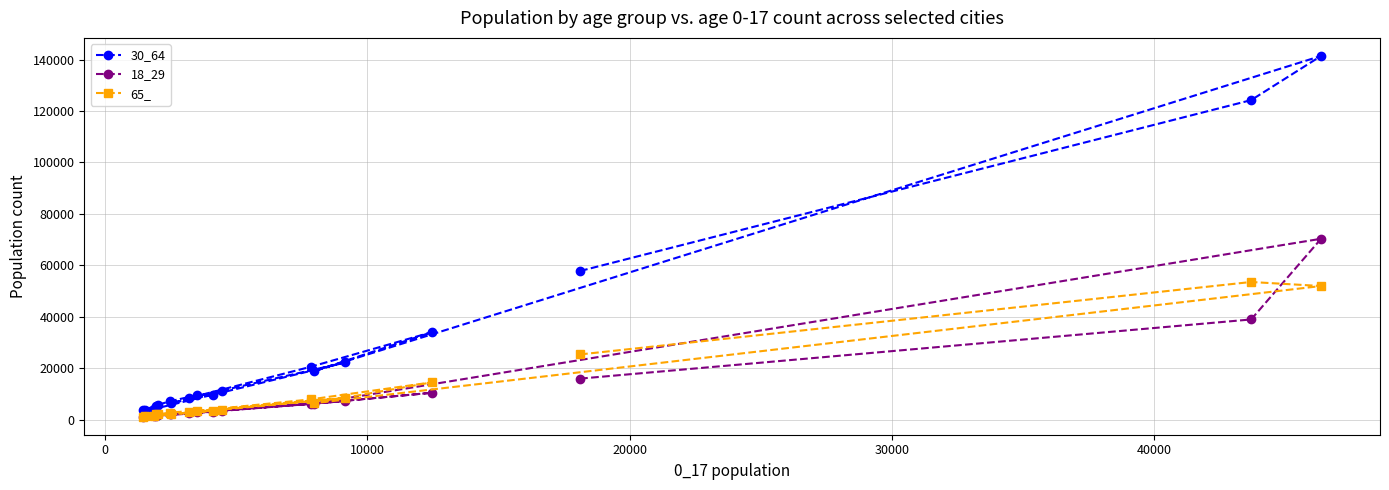

How many data points in 30_64 are less than 9726?

9